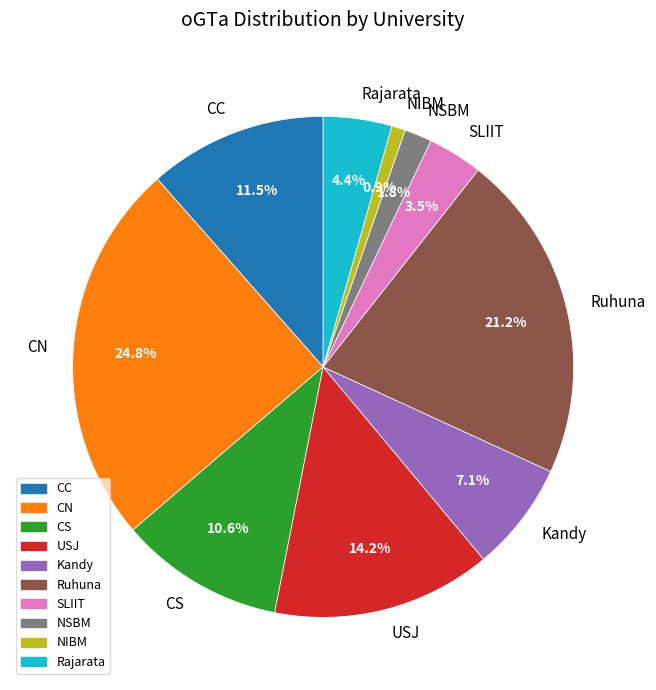

Which category has the biggest portion of the pie?

CN